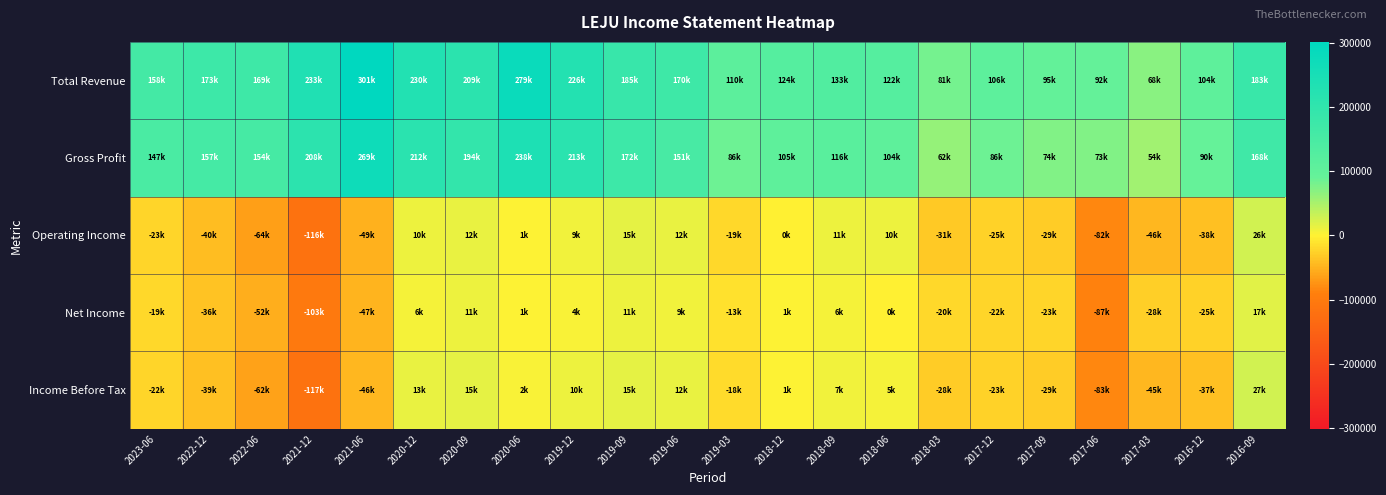

Count the number of data series in this chart.

5